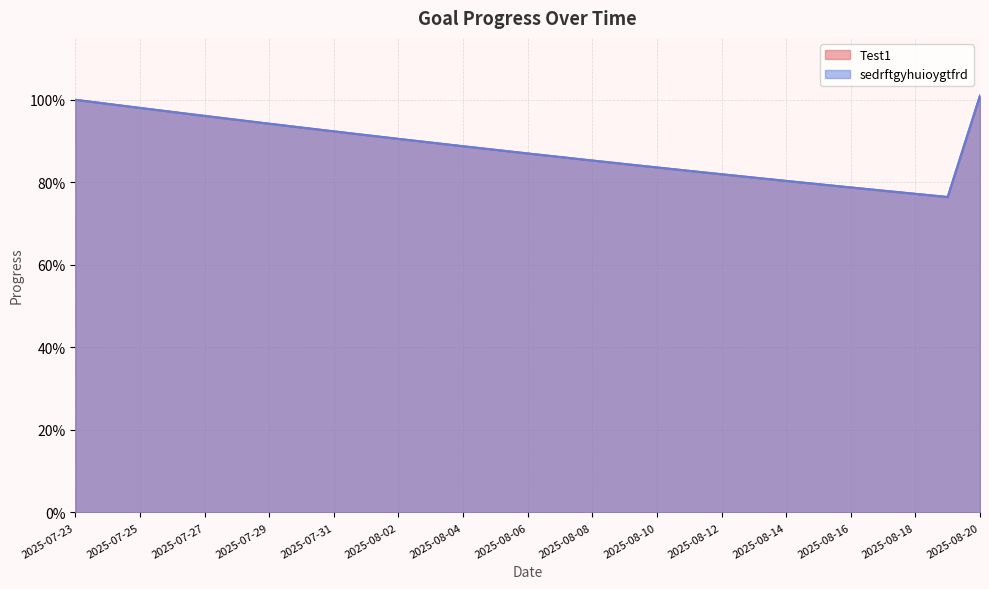

What is the total value across all series at 2025-07-24?

2.0